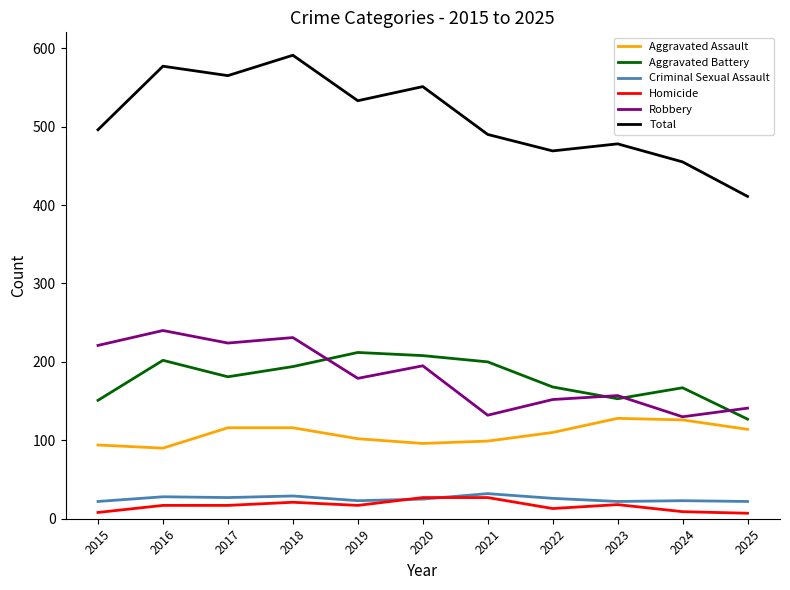

Count the number of categories in the chart.

11